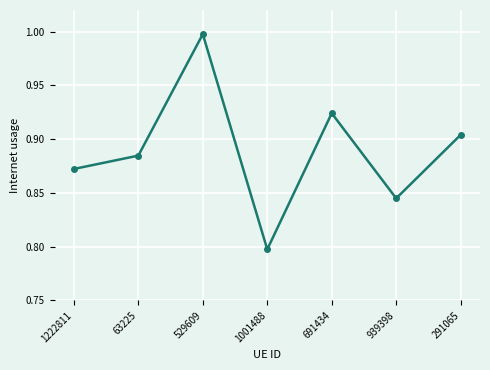

Rank the categories by value from highest to lowest.

529609, 691434, 291065, 63225, 1222811, 939398, 1001488